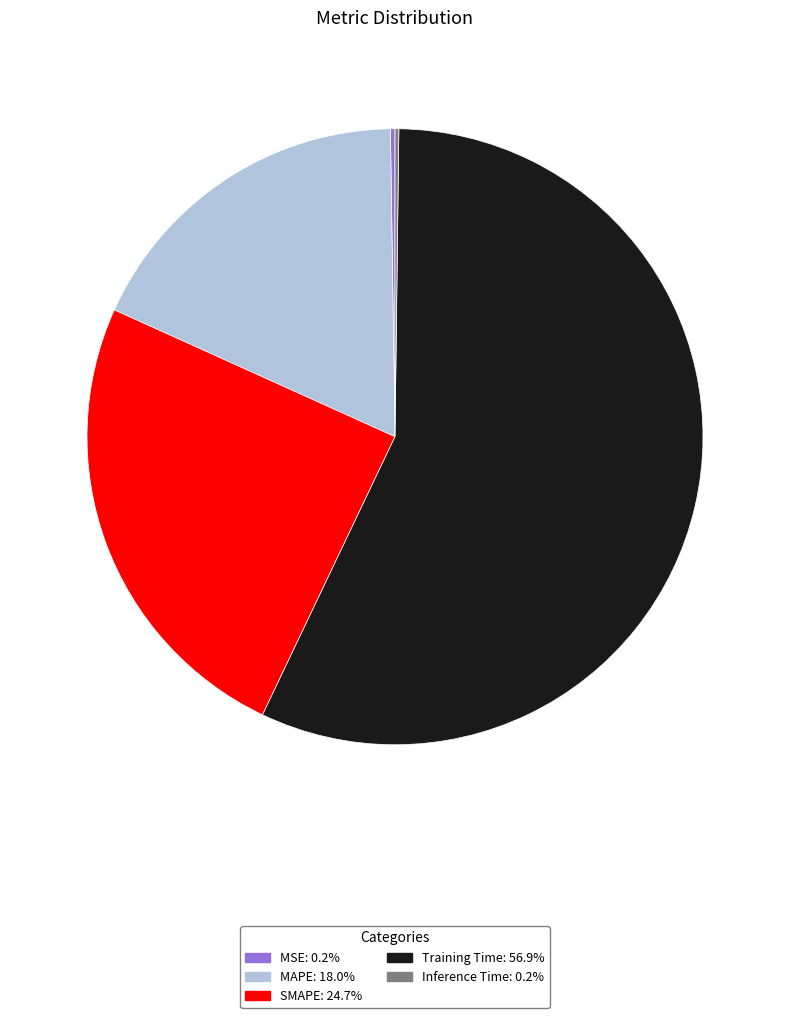

Which has a higher value, SMAPE or Training Time?

Training Time